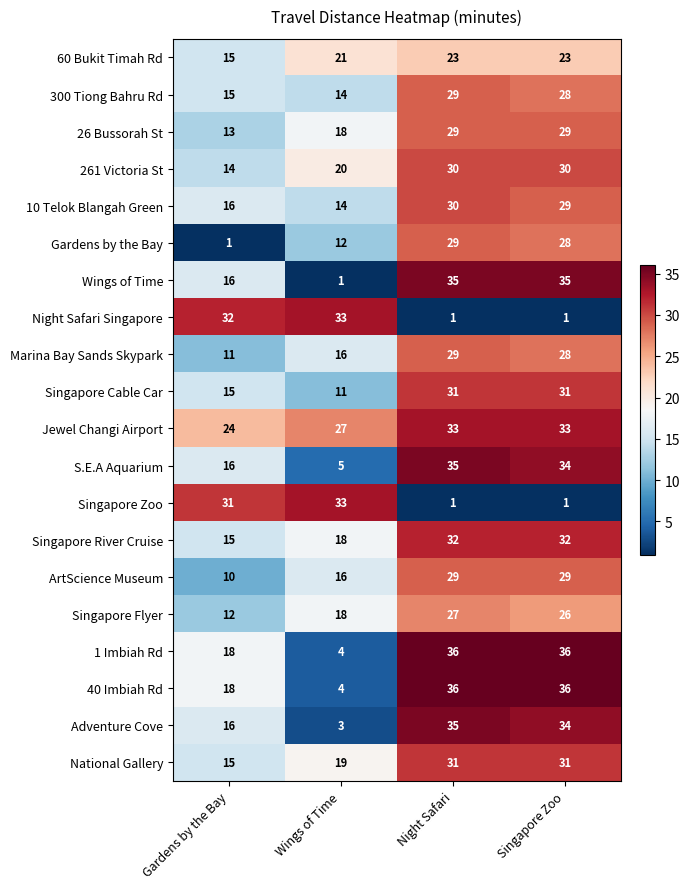

What is the maximum value shown in the chart?

36